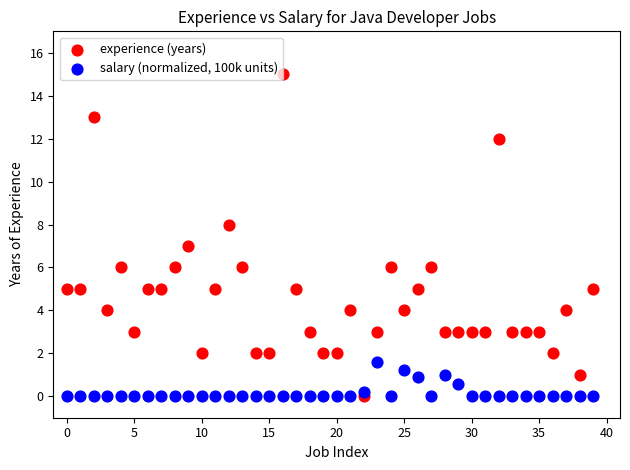

Which series has the widest spread of Y values?

experience (years)